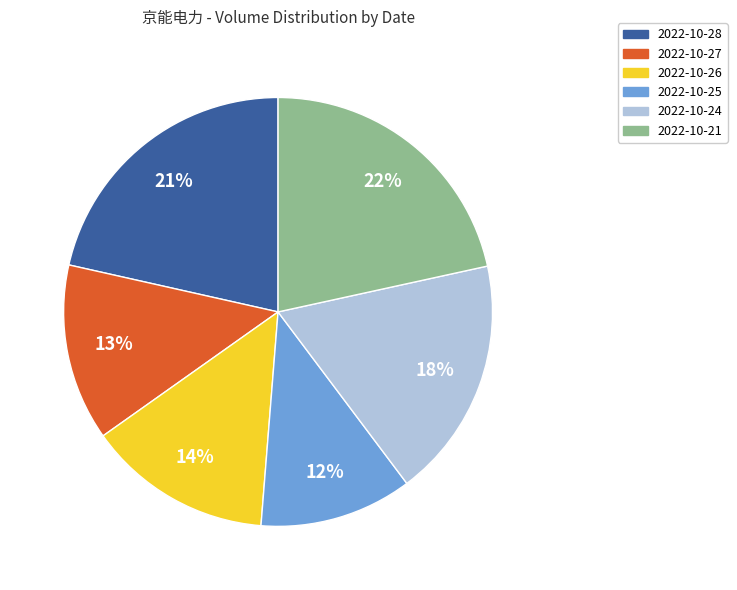

Which slice is the smallest?

2022-10-25